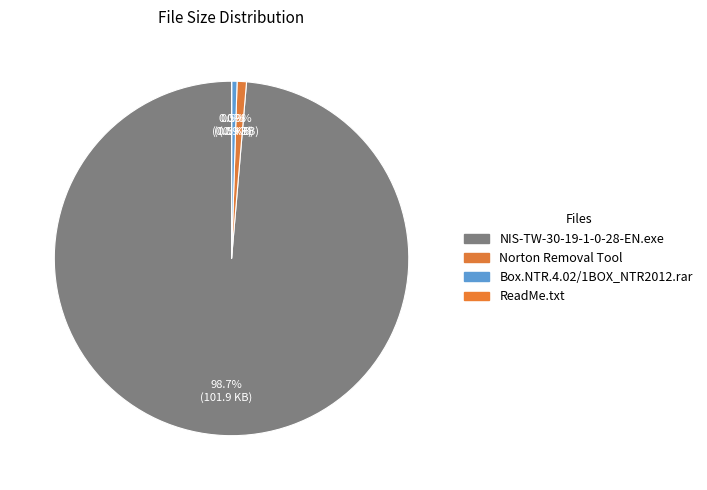

What is the largest slice in the pie chart?

NIS-TW-30-19-1-0-28-EN.exe